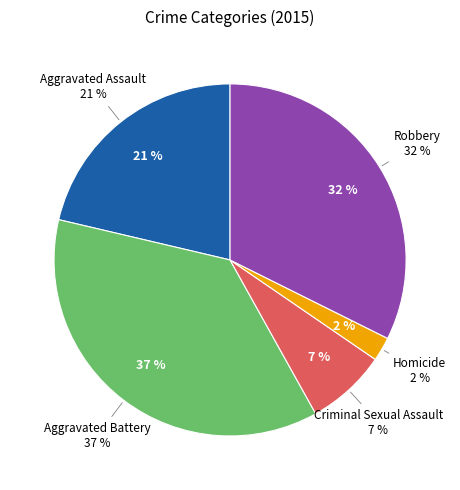

To the nearest percent, what percentage of the pie is Aggravated Assault?

21%